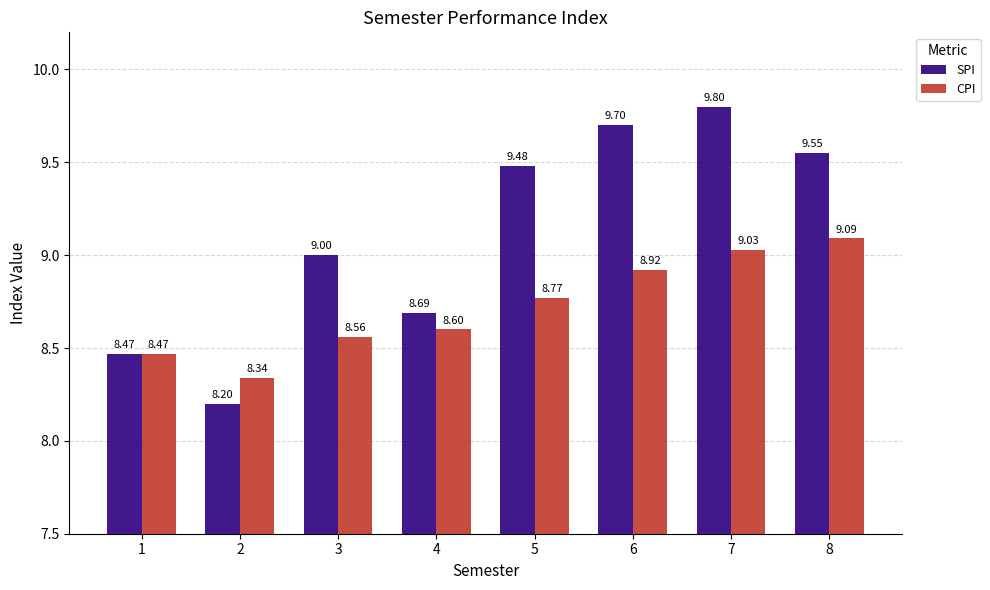

Which label corresponds to the smallest value in the chart?

2